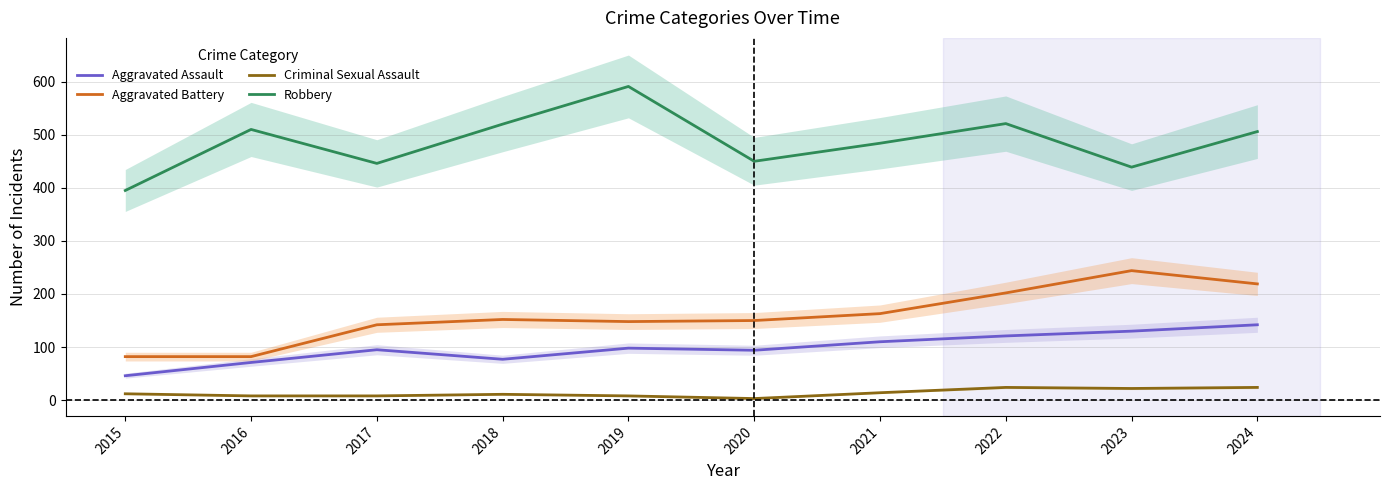

What is the maximum value shown in the chart?

591